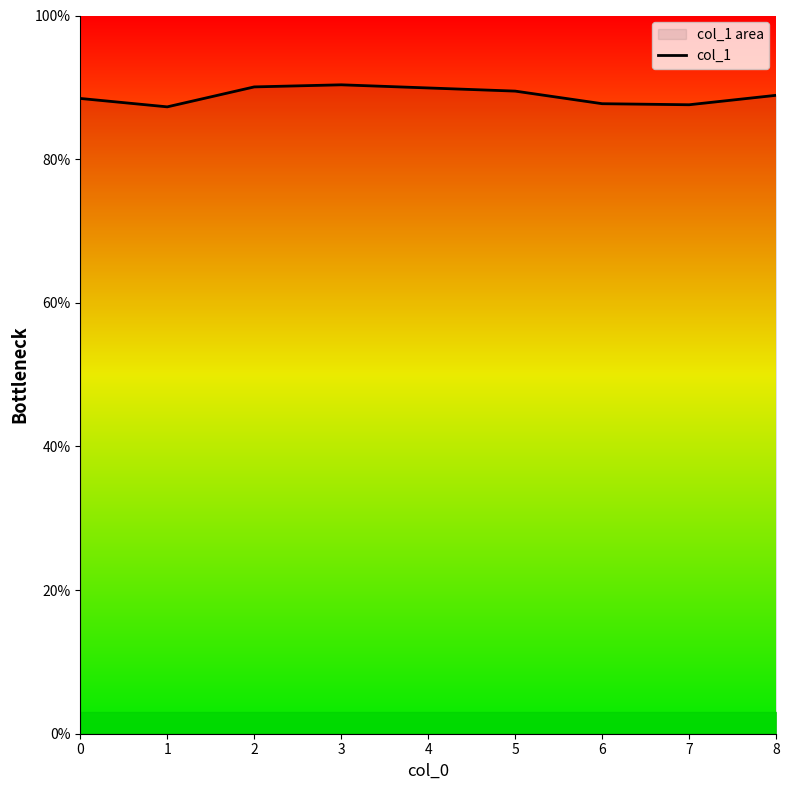

Read the value at 2.

0.9